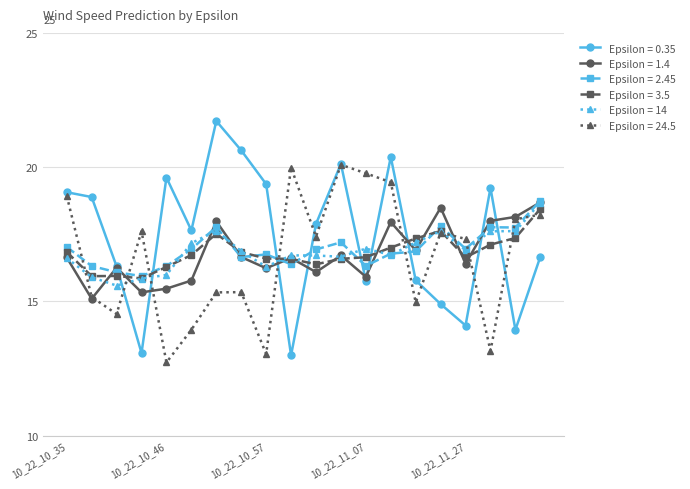

Which series has the widest spread of values?

Epsilon = 0.35